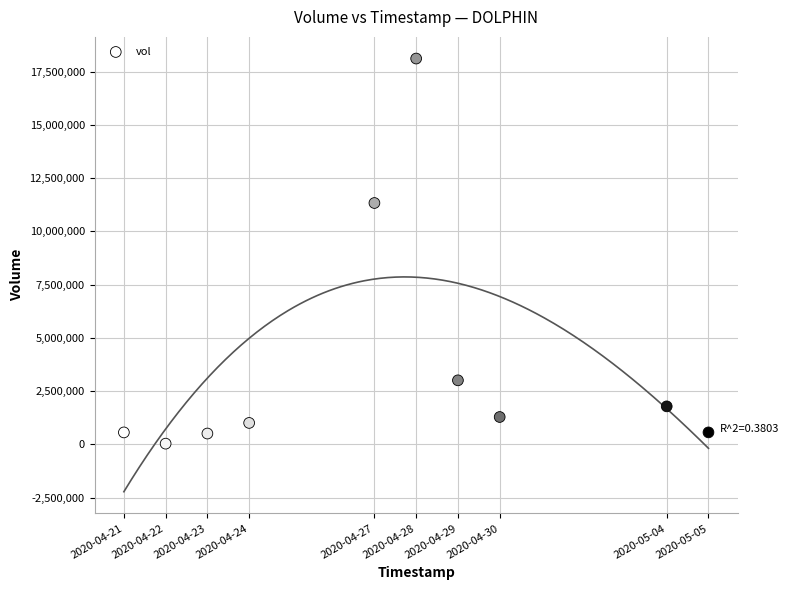

What Y value in the scatter plot is closest to 9076750?

11336100